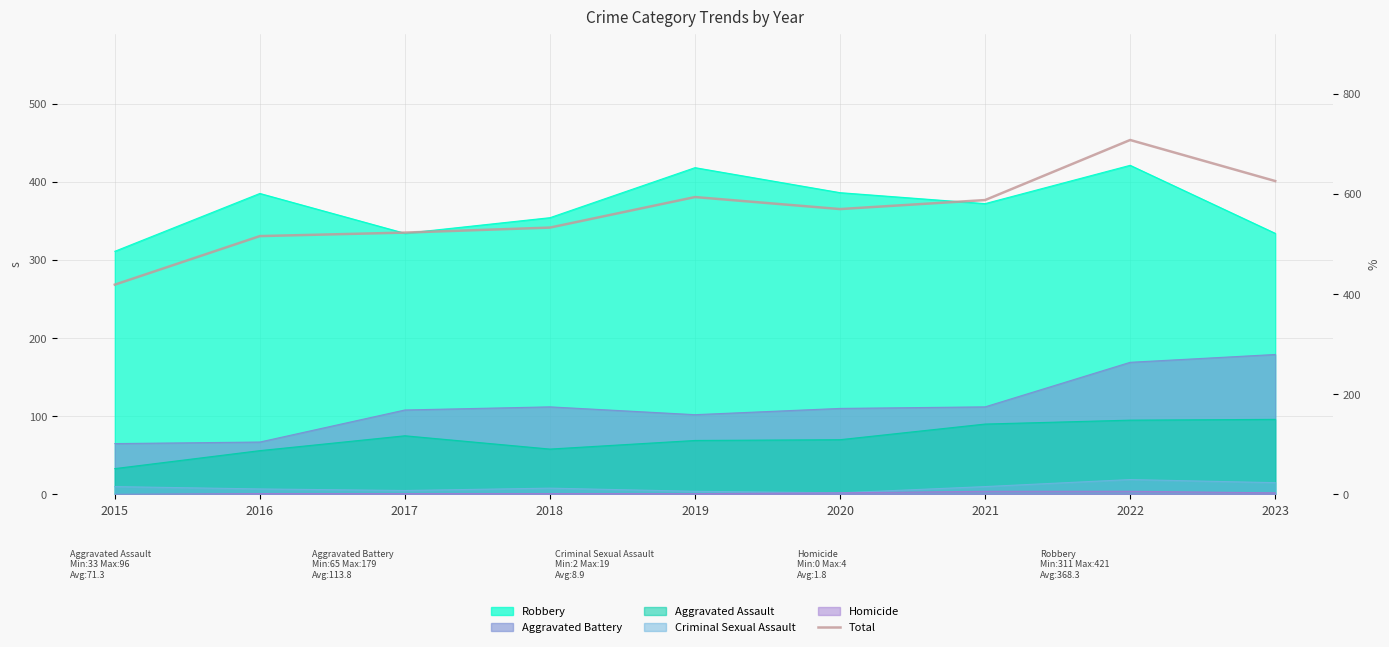

How many lines are shown in the chart?

1